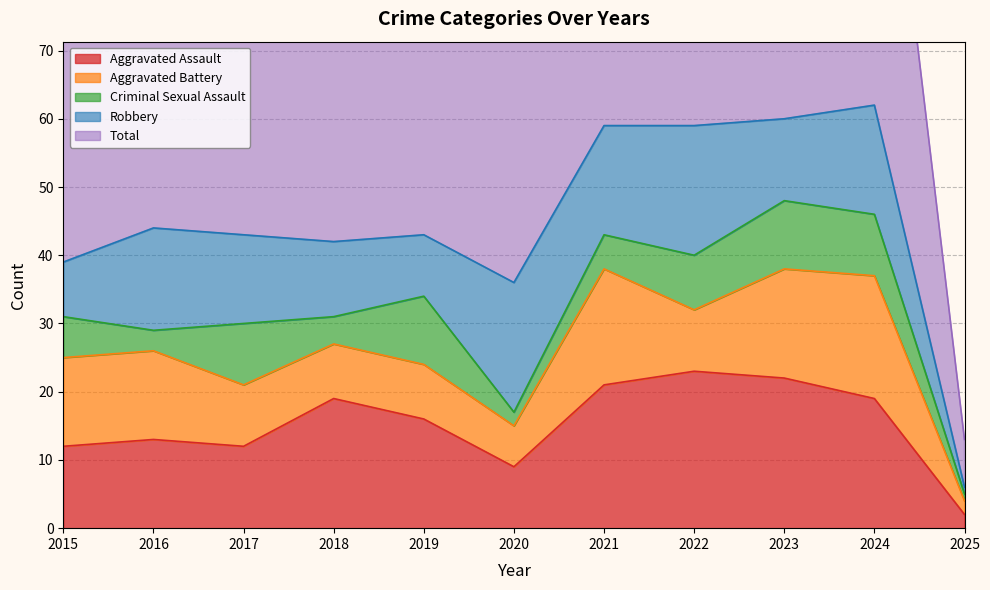

True or false: Aggravated Assault and Aggravated Battery intersect in this chart.

False